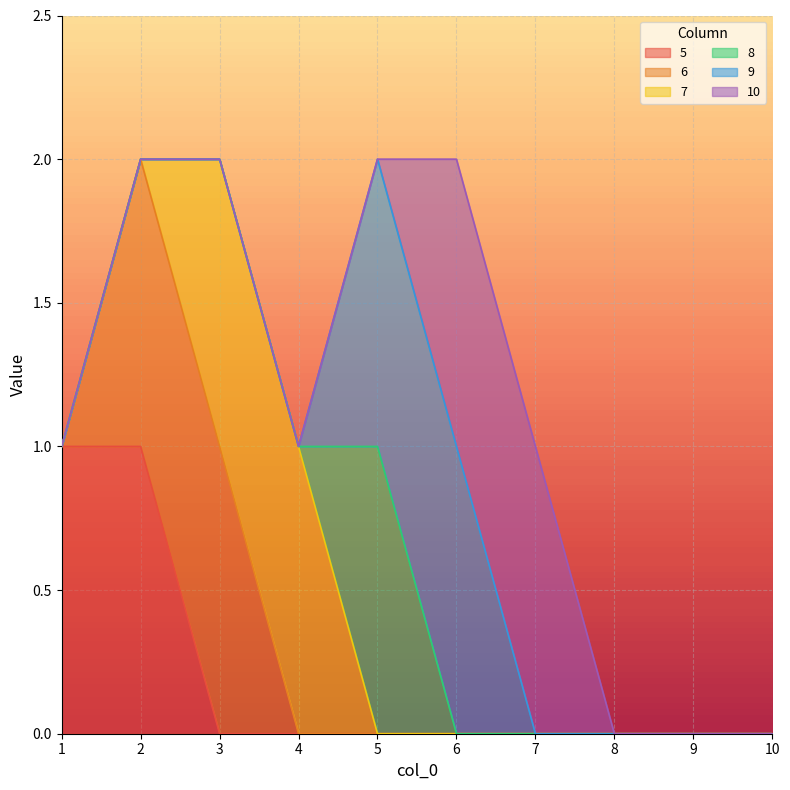

What is the total value across all series at 7?

1